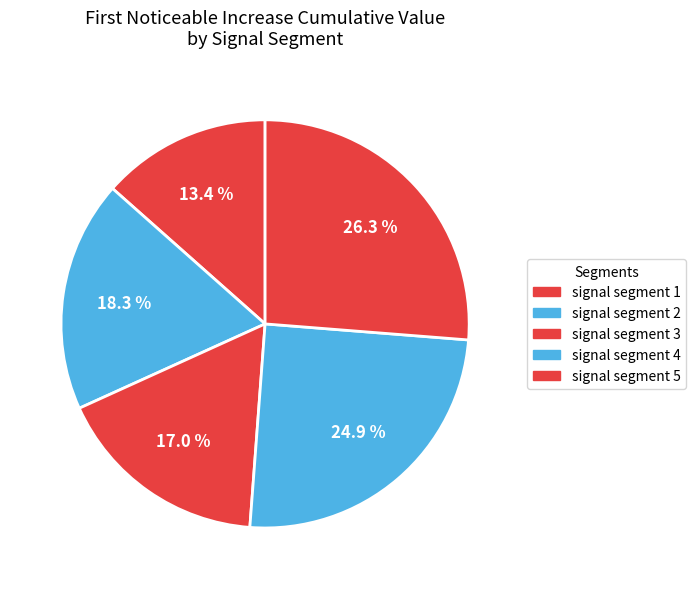

Does signal segment 3 represent more than half of the total?

No